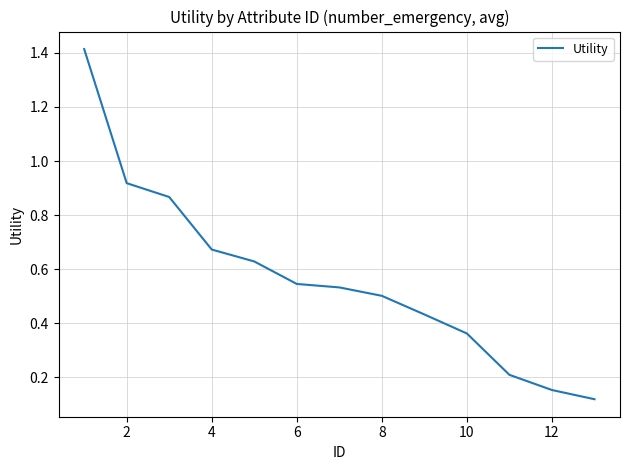

Is this an area chart (filled region under the line)?

No